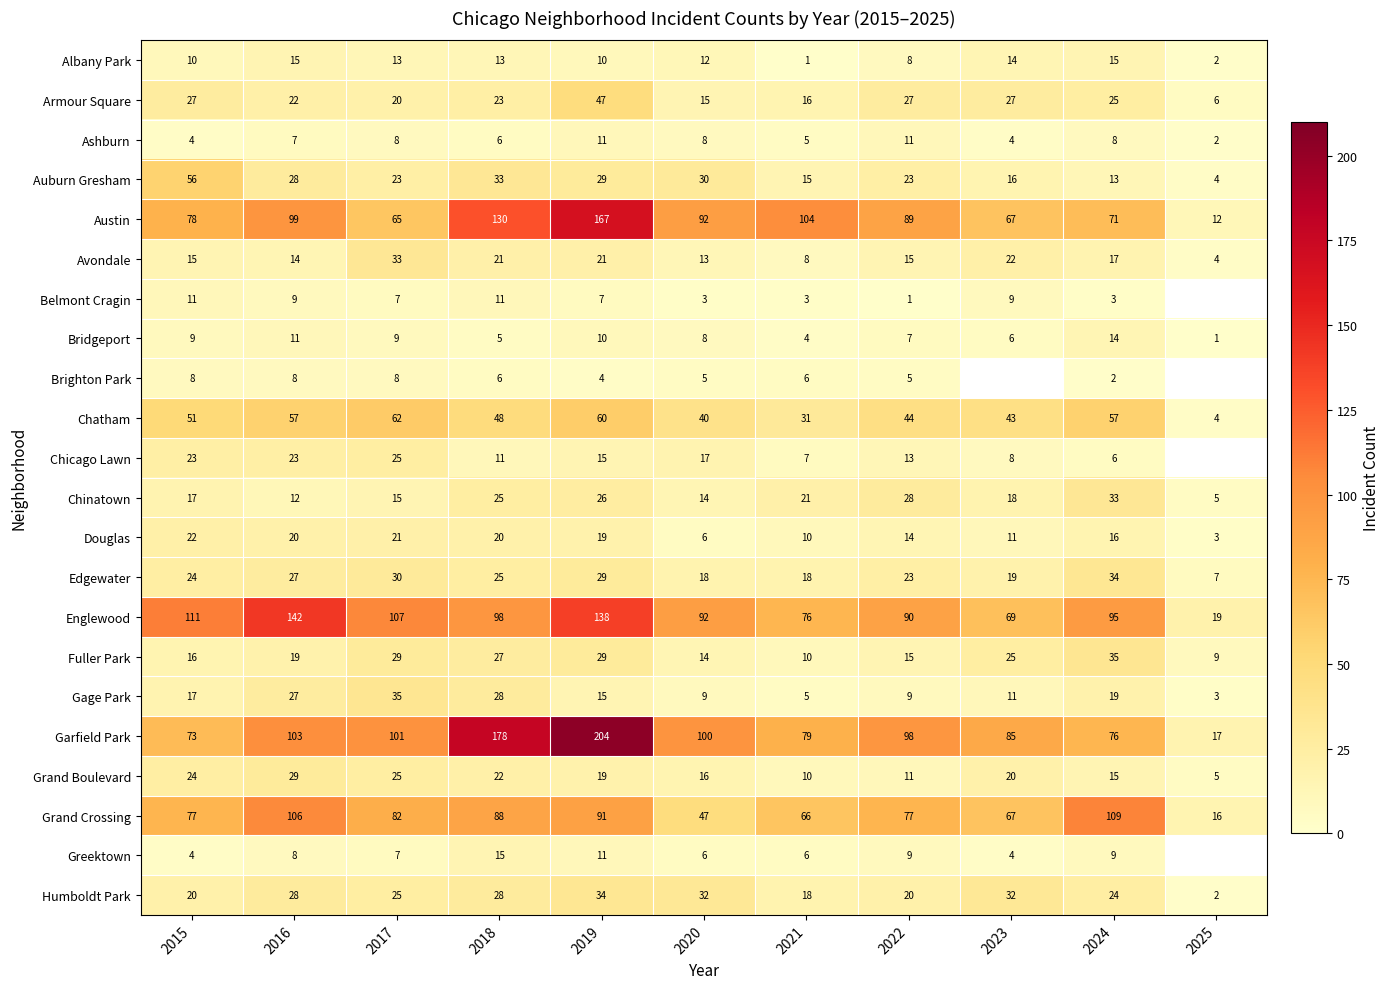

What is the sum of the Chinatown values at 2017 and 2023?

33